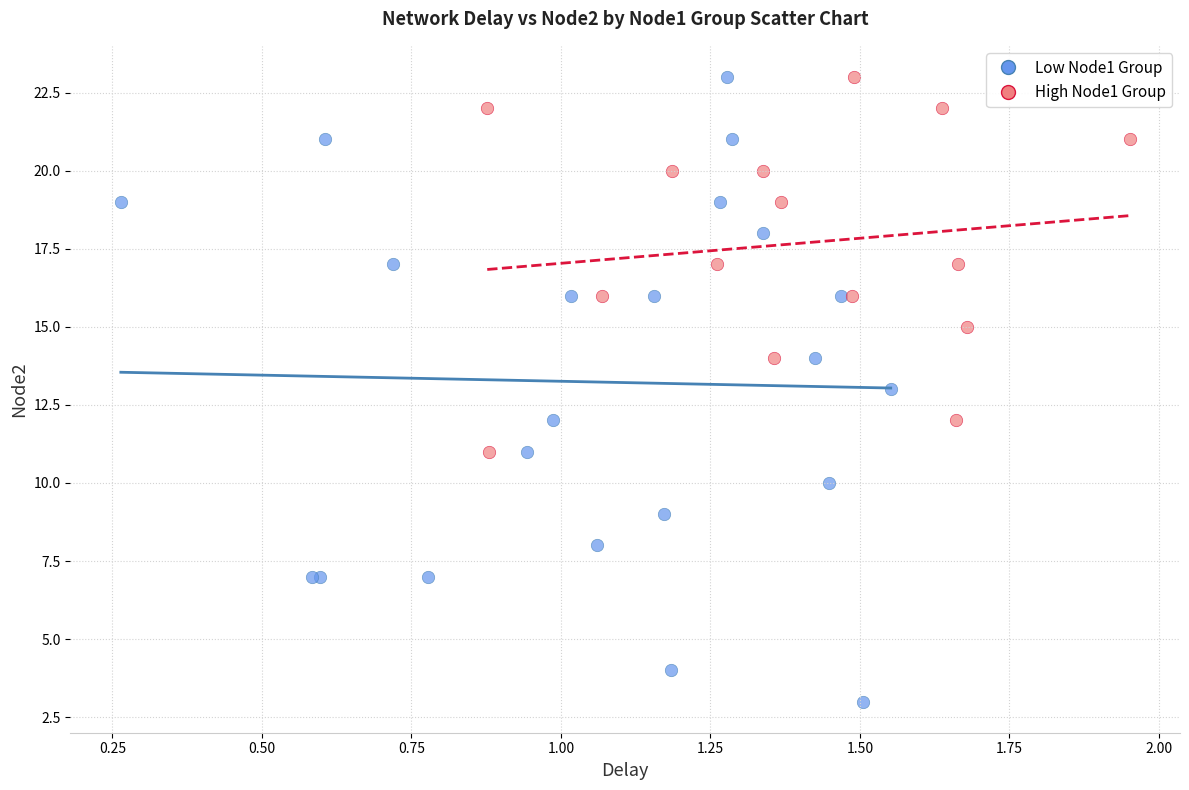

What are all the series names shown in the legend?

Low Node1 Group, High Node1 Group